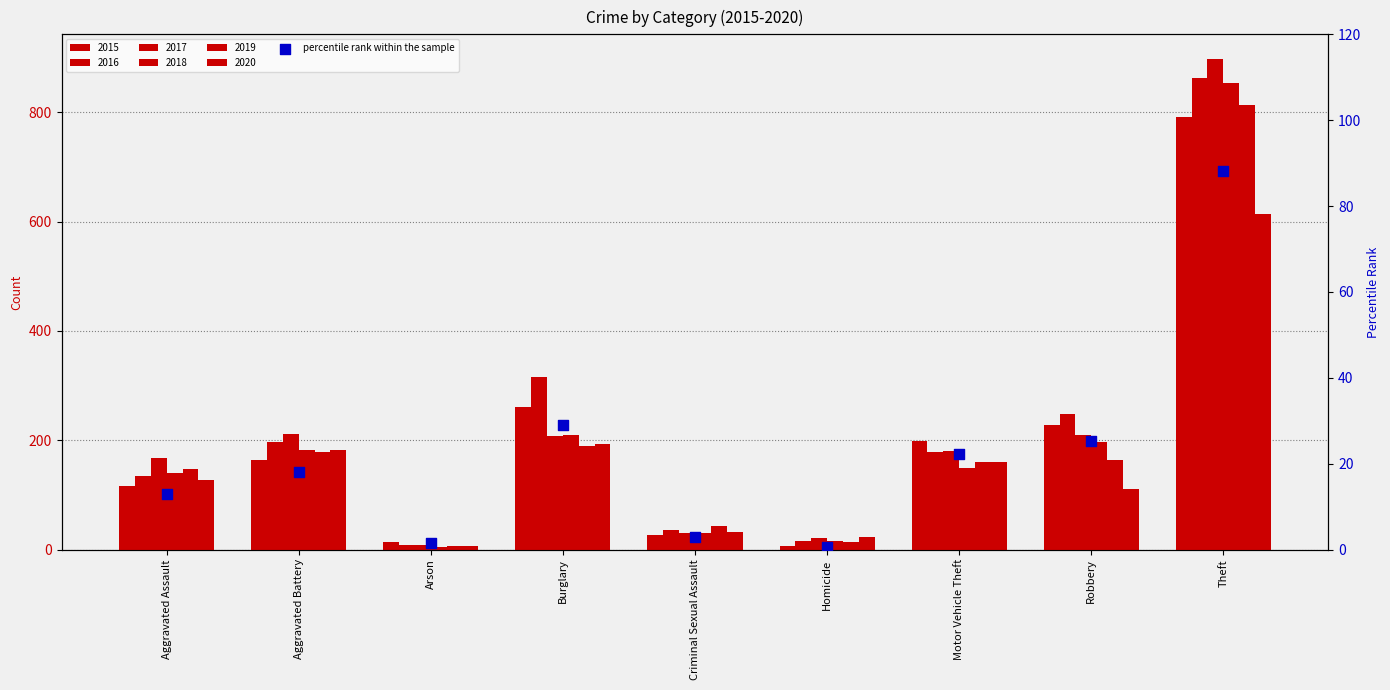

Which has a higher value, Criminal Sexual Assault or Robbery?

Robbery